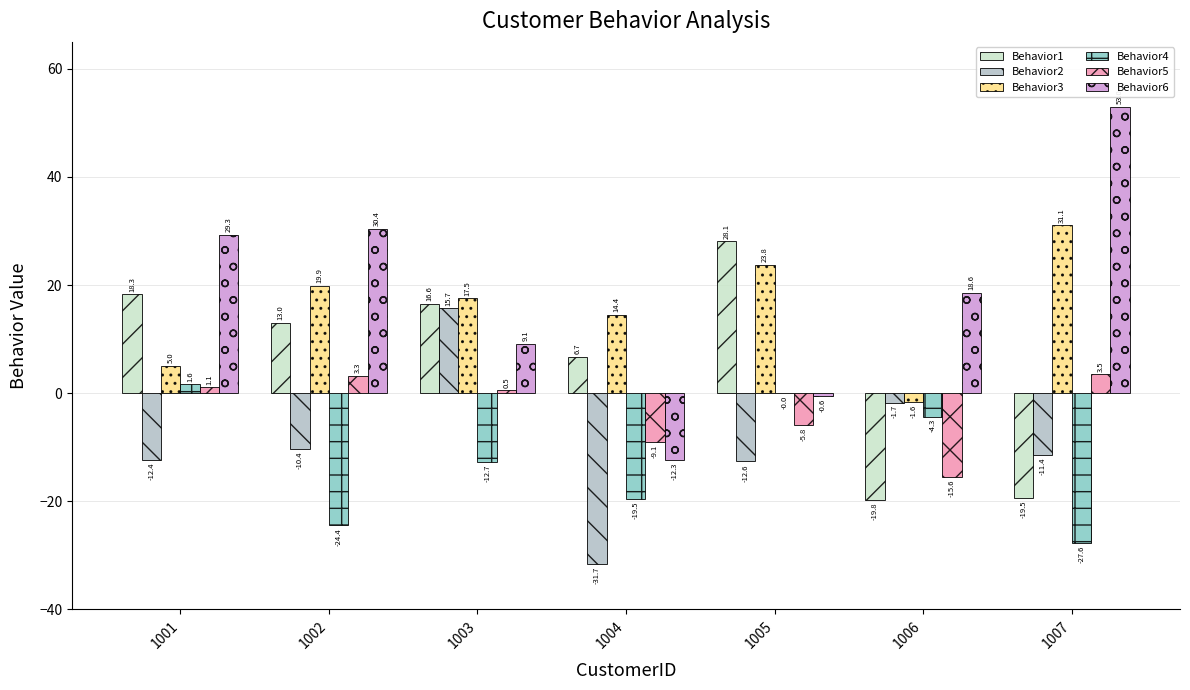

What is the sum of all Behavior2 values?

-64.5